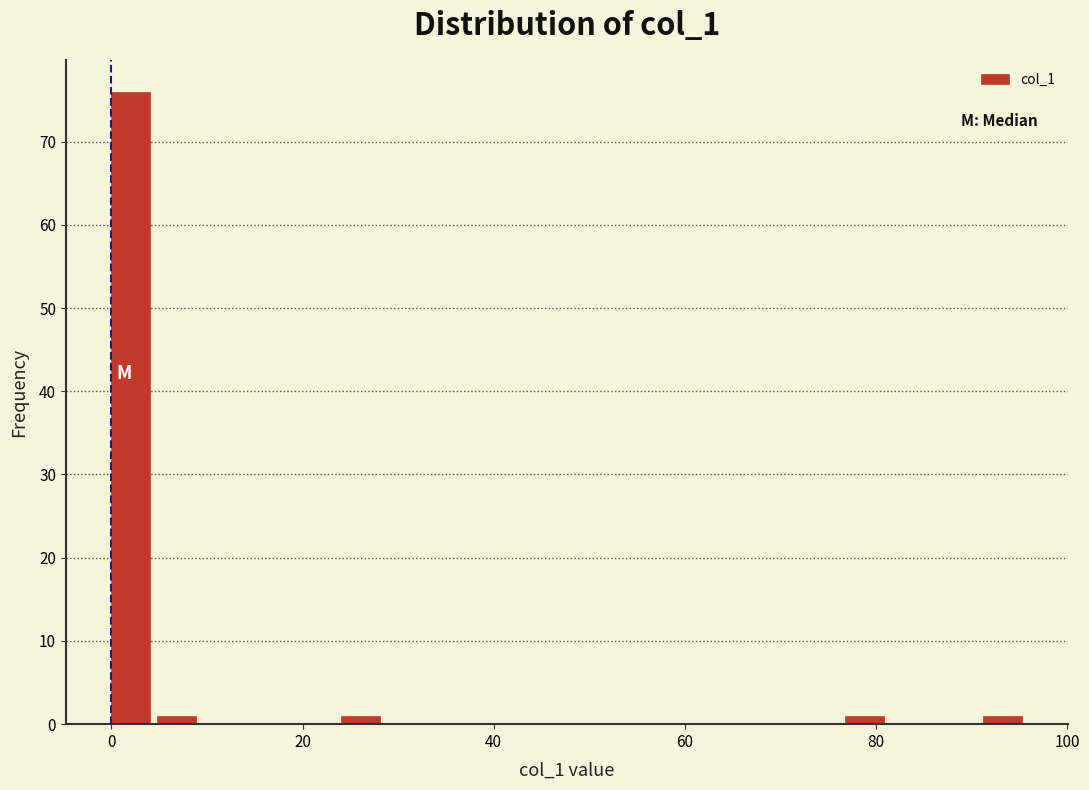

Around what value on the x-axis is the tallest bar? Give the approximate position of its centre, as read against the axis.

2